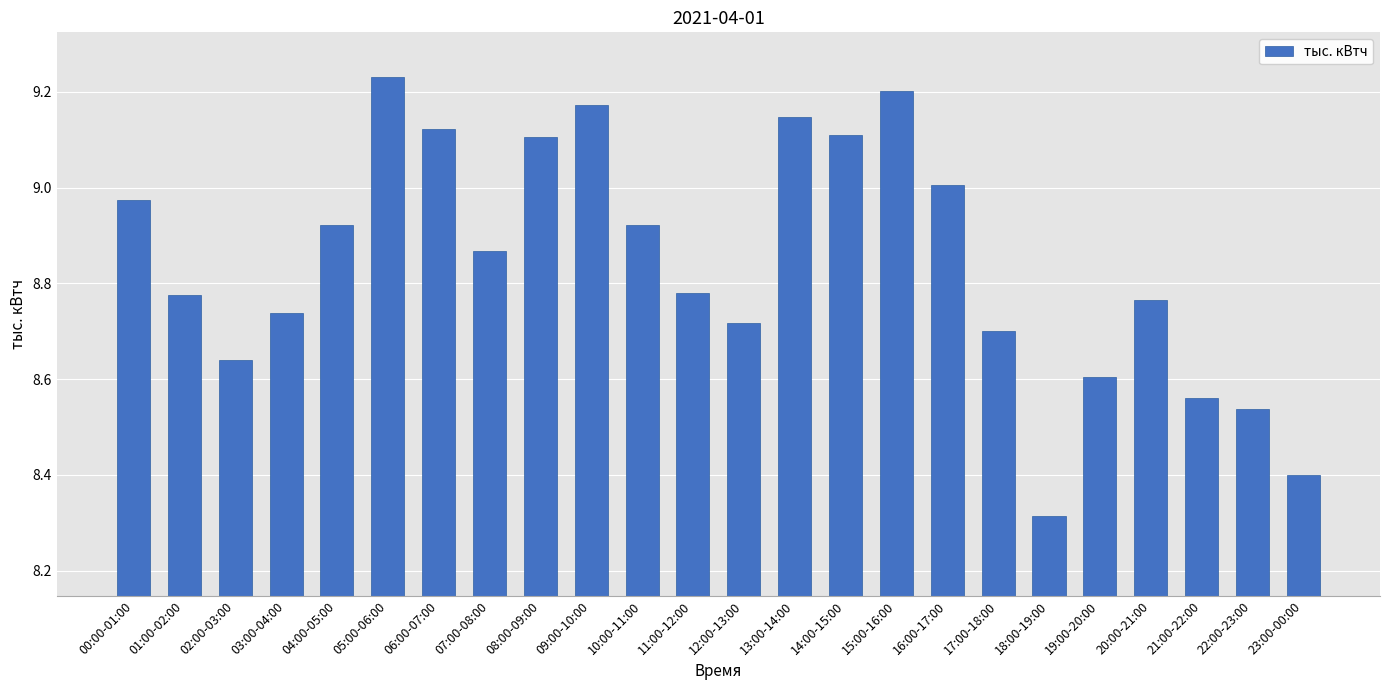

What is the label of the 10th bar from the right?

14:00-15:00